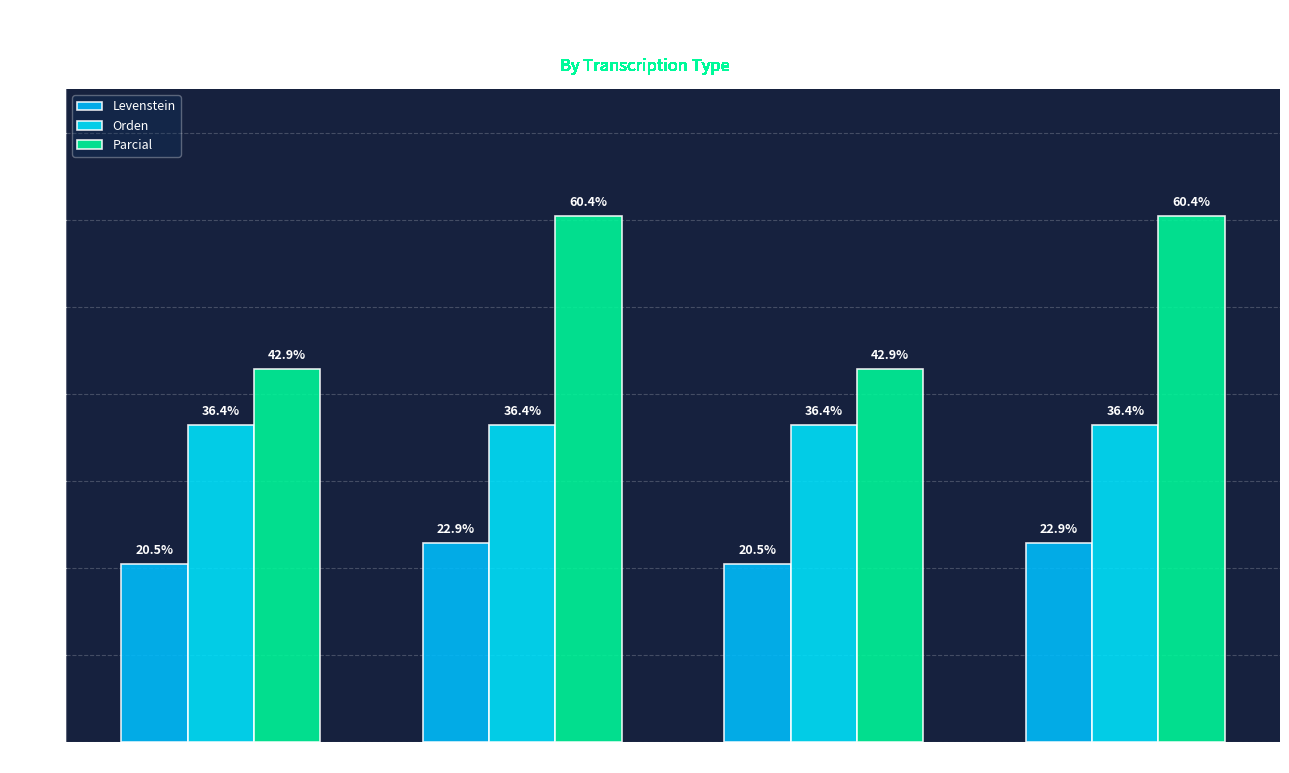

Is the value of Parcial at Dialectal_normalizada greater than the value of Orden at Estandar_normalizada?

Yes